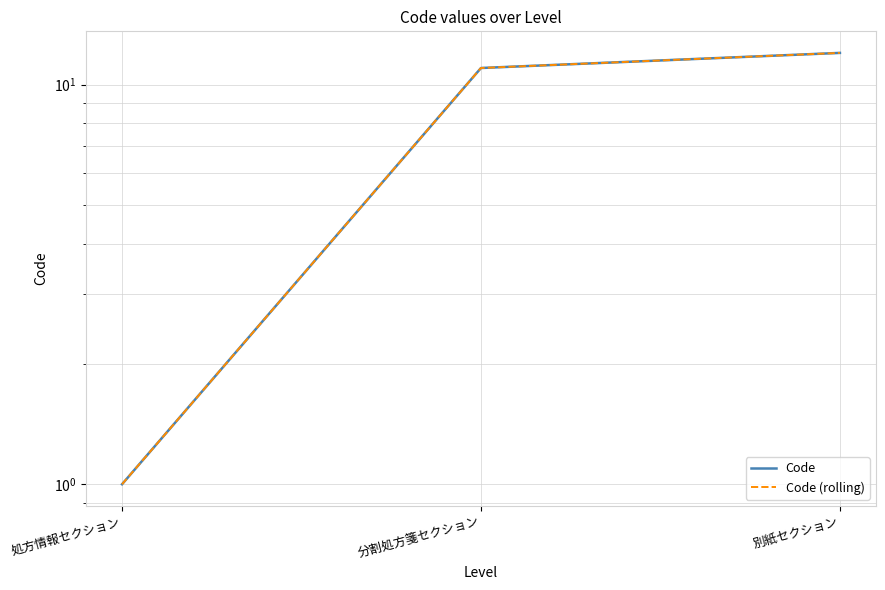

What is the sum of all Code (rolling) values?

24